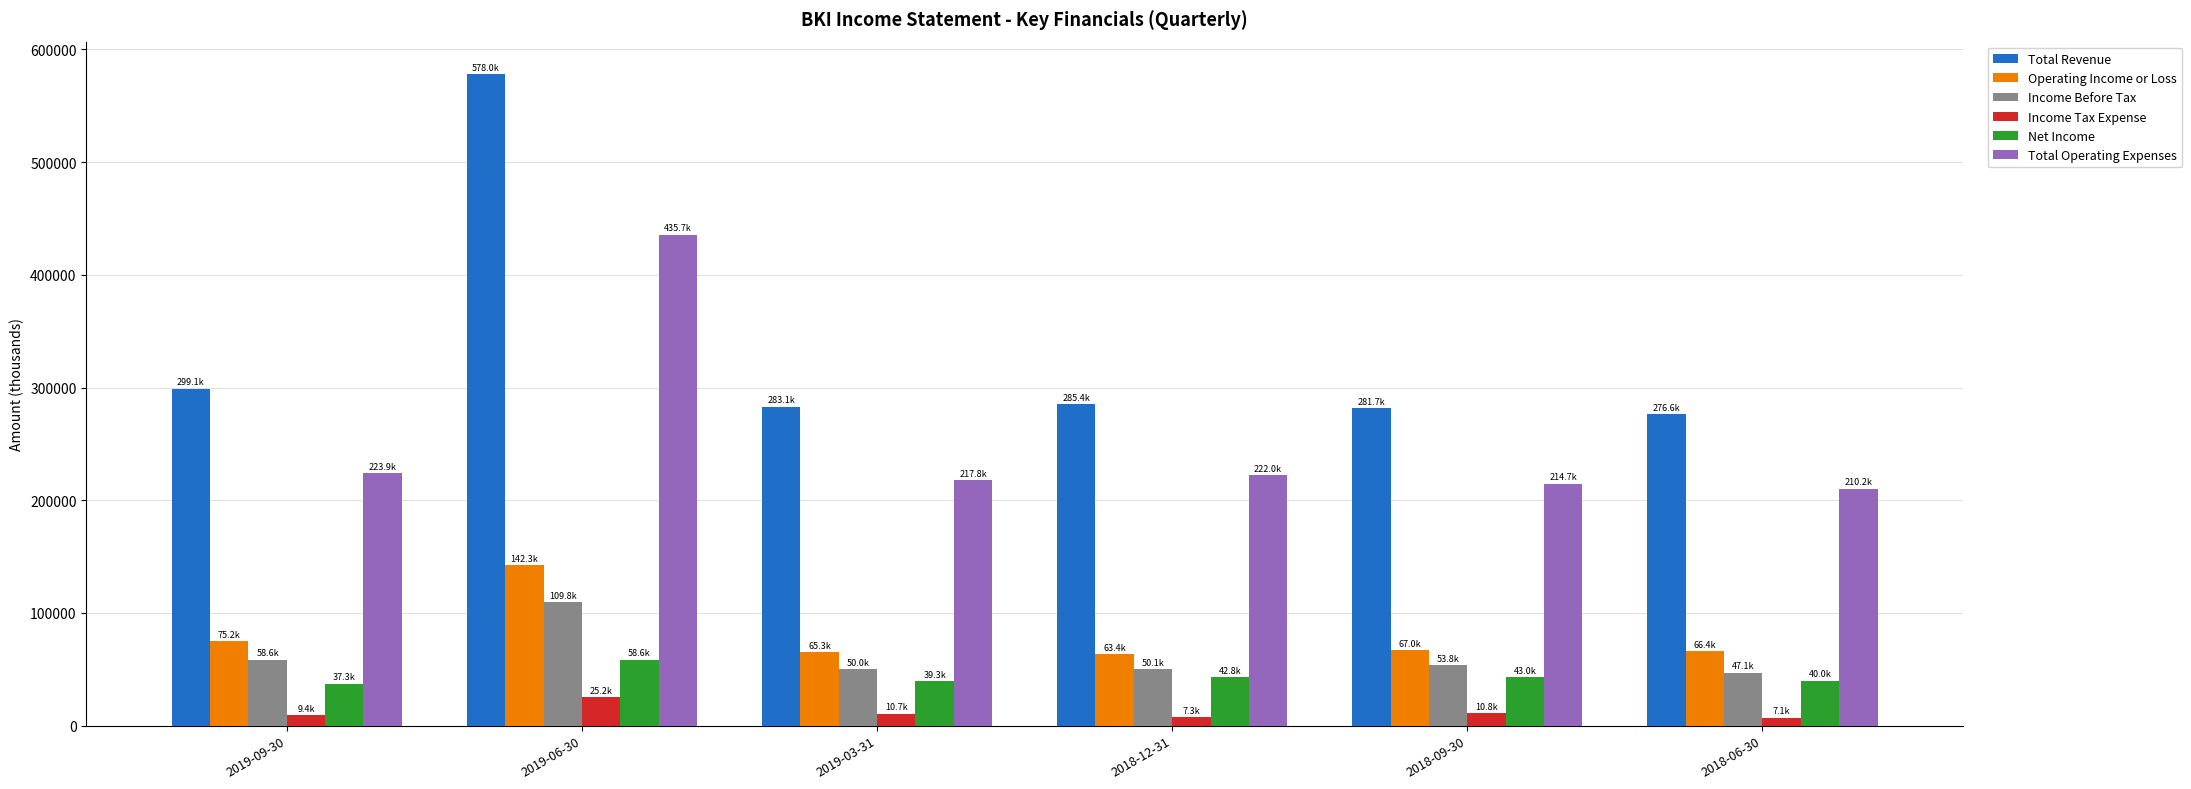

Count the number of data series in this chart.

6